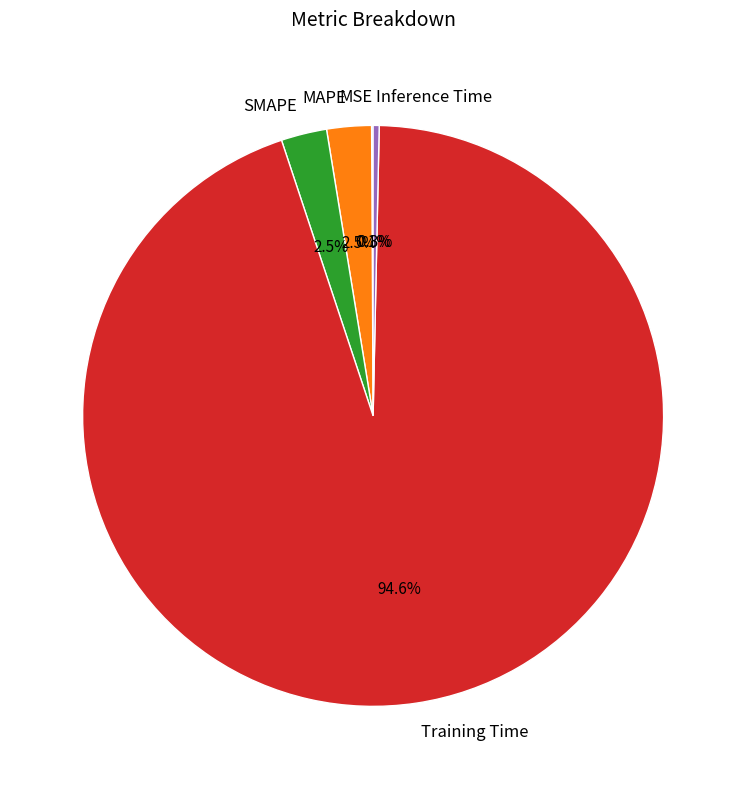

Is there a majority slice in this chart?

Yes